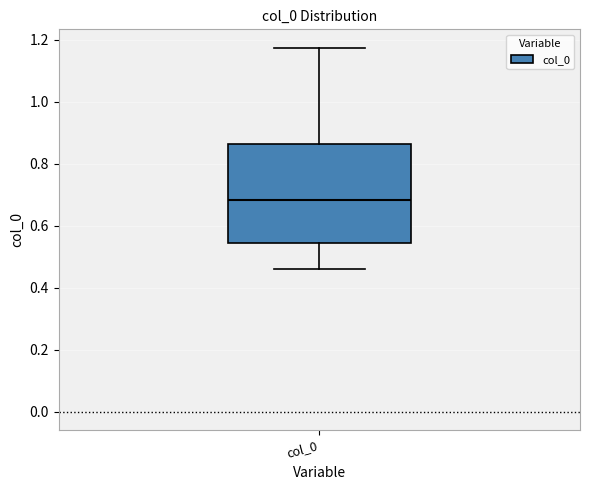

Read this box plot against the y-axis: the position of the median line, the range covered by the box, and the ends of both whiskers. The values are not printed on the chart, so give them approximately, as read against the axis.

median 0.68, box 0.54 to 0.86, whiskers 0.46 to 1.18